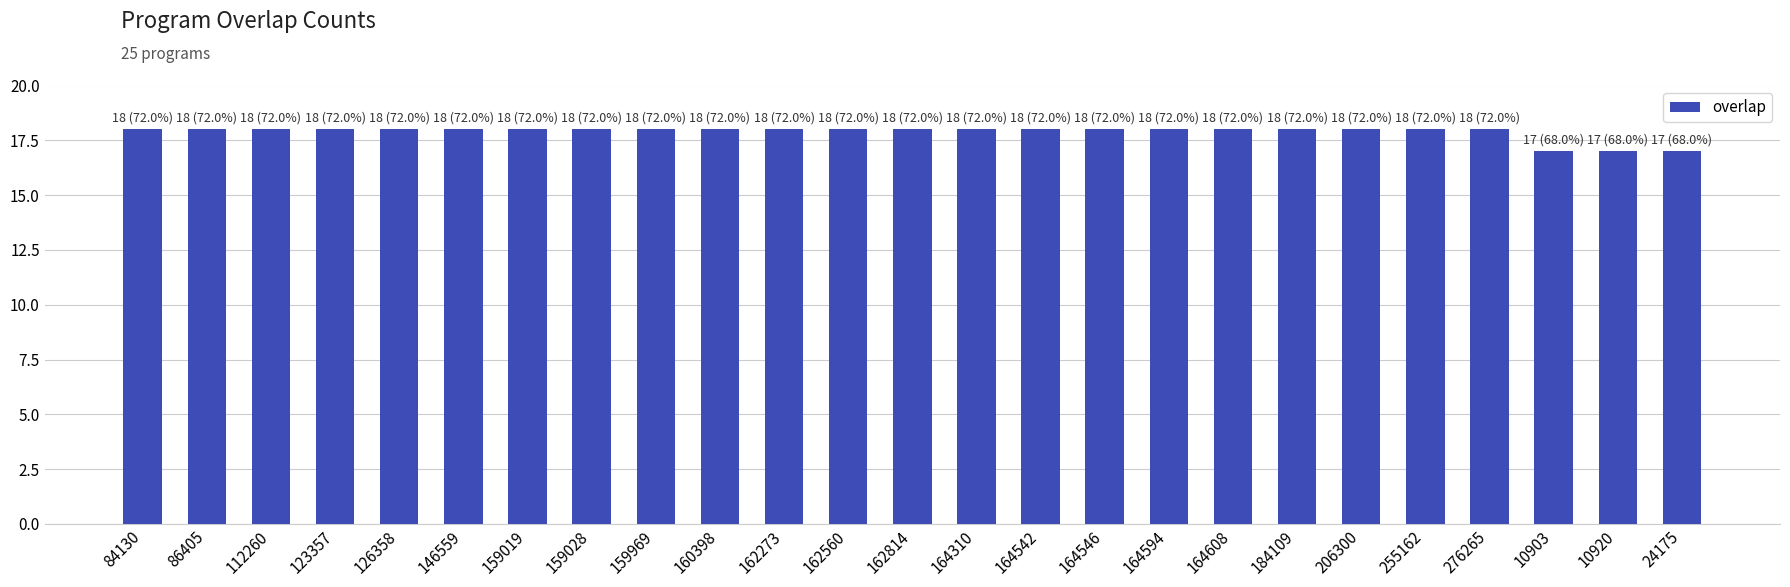

What is the average value?

18